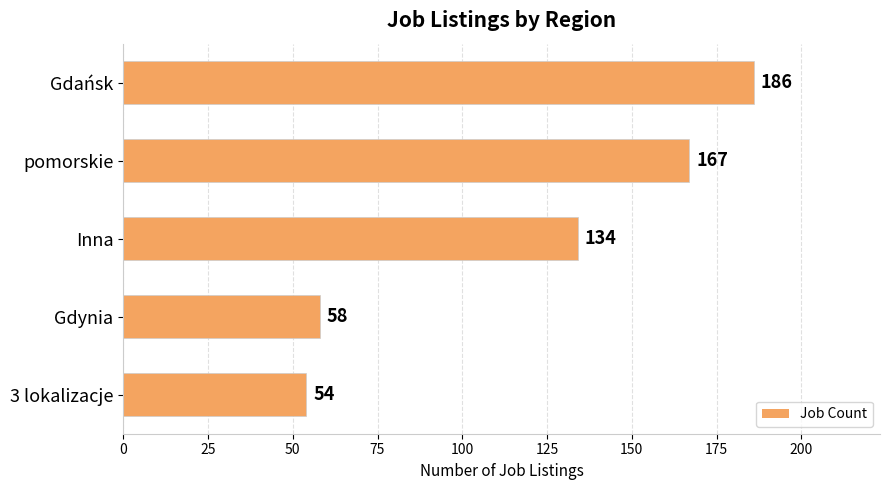

What is the smallest value displayed?

54